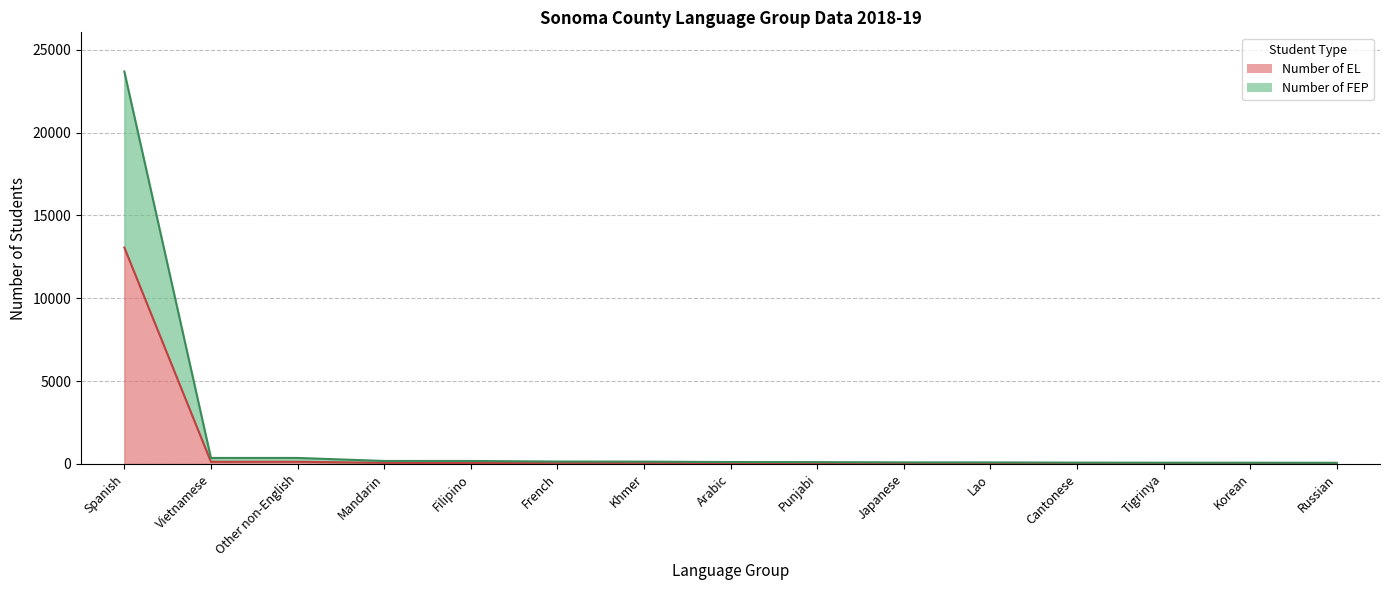

True or false: Number of EL and Number of FEP intersect in this chart.

False